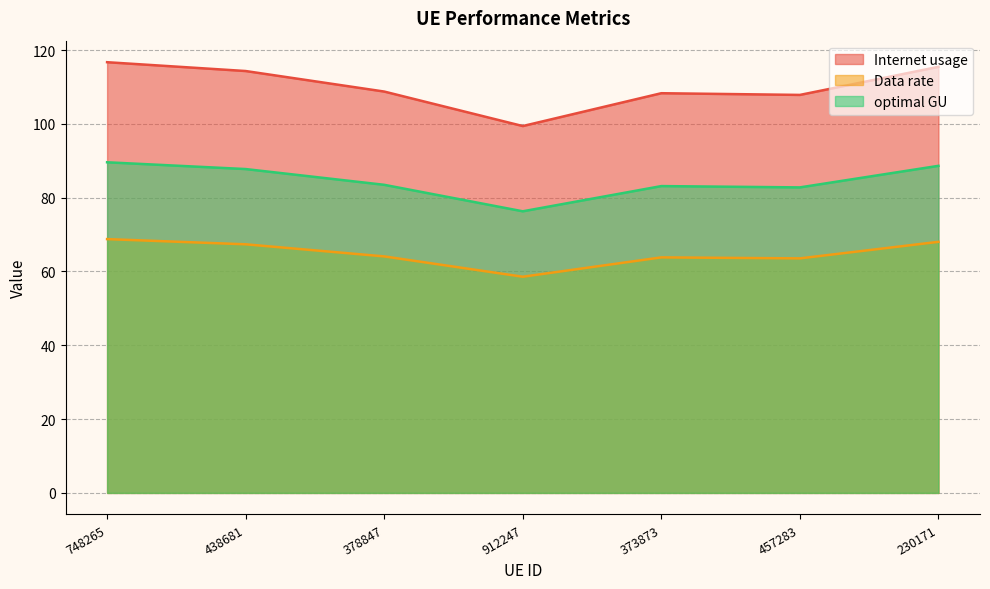

At how many categories does at least one series exceed 111?

3